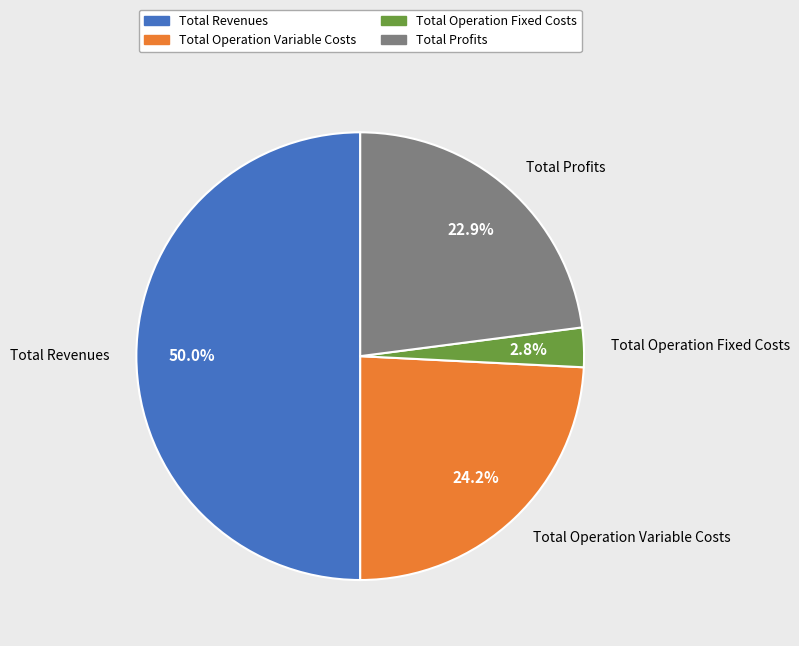

How many slices are in this pie chart?

4